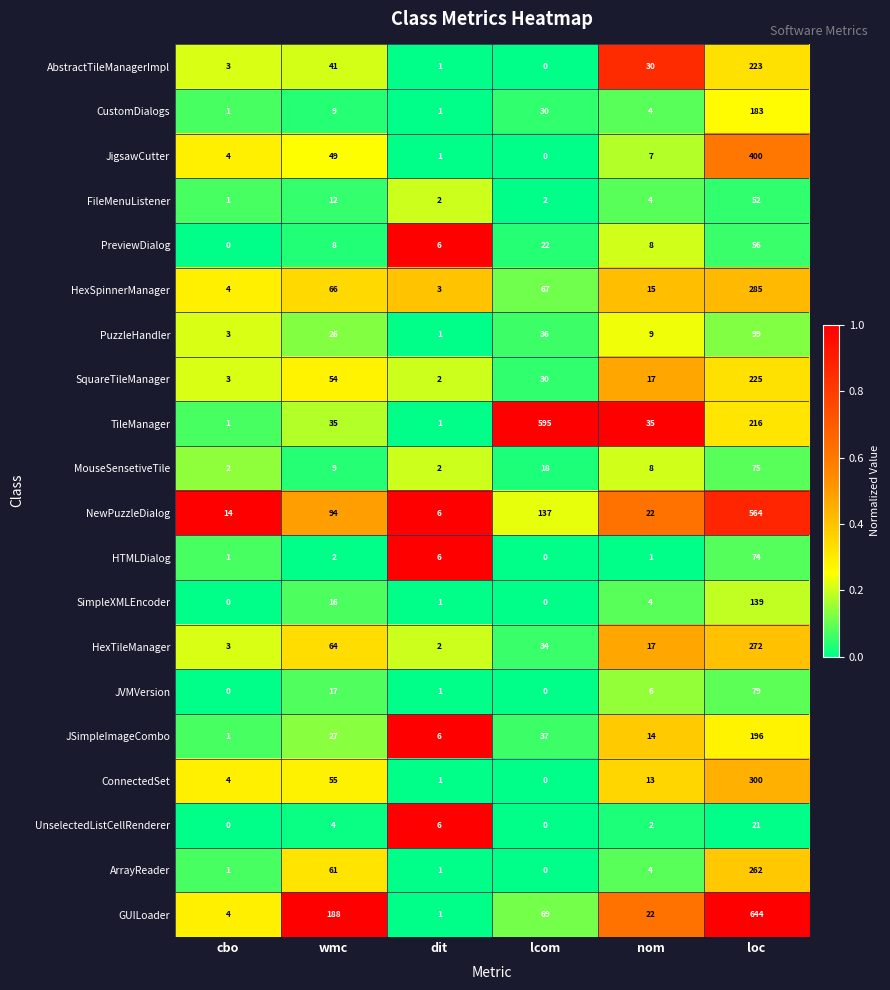

At which label is SimpleXMLEncoder closest to 69?

wmc